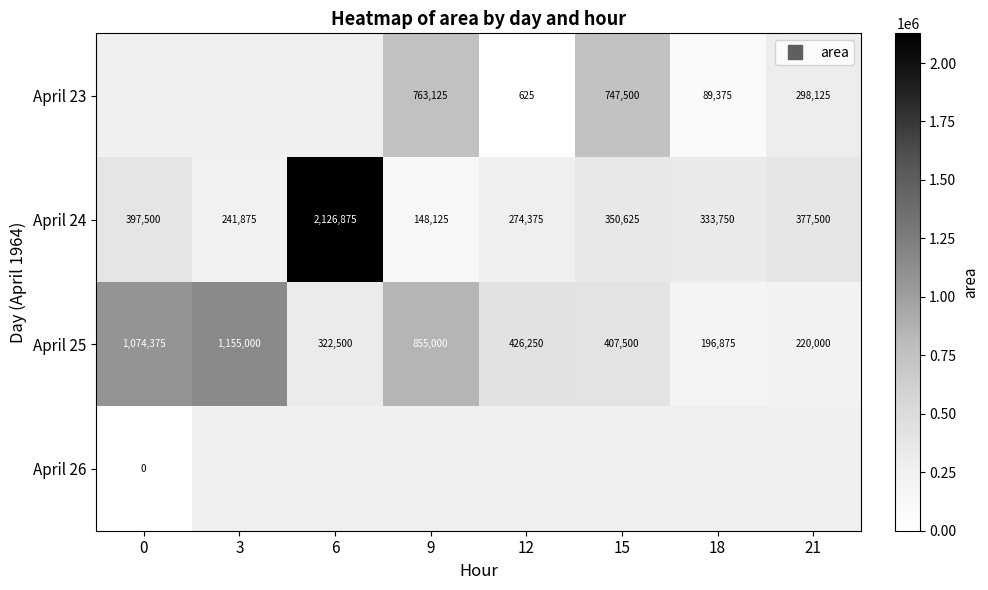

How many categories are shown in the chart?

8